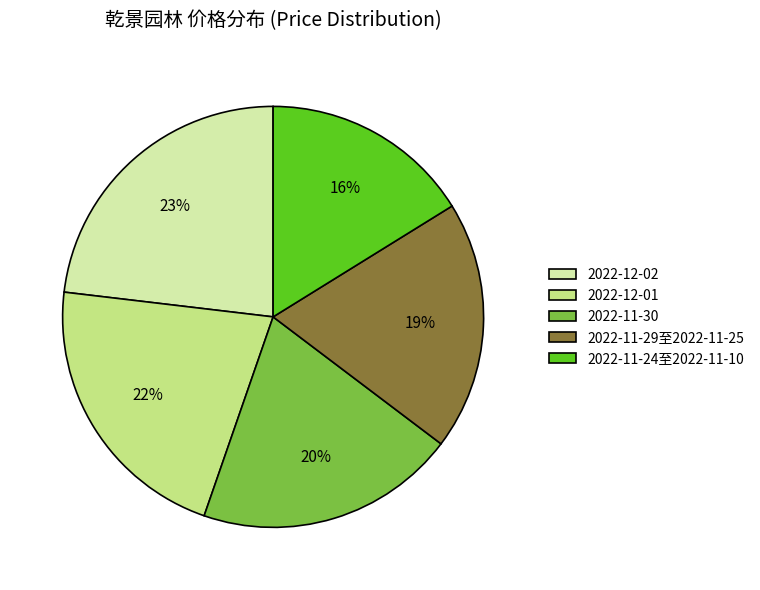

To the nearest percent, what is the difference between the largest and smallest slice percentages?

7%